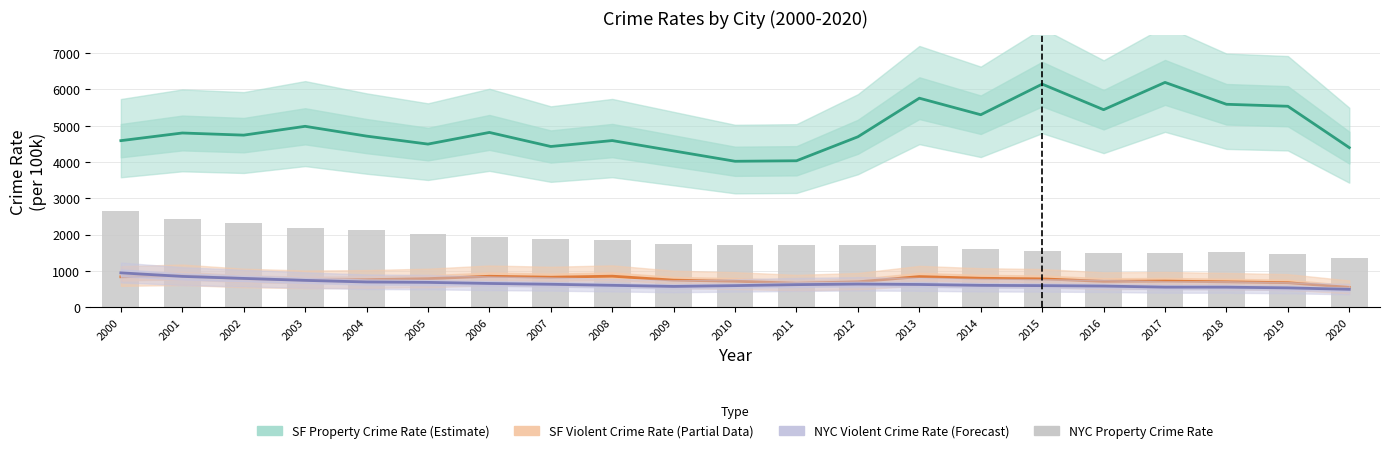

Which series has the widest spread of values?

San Francisco property_crime_rate